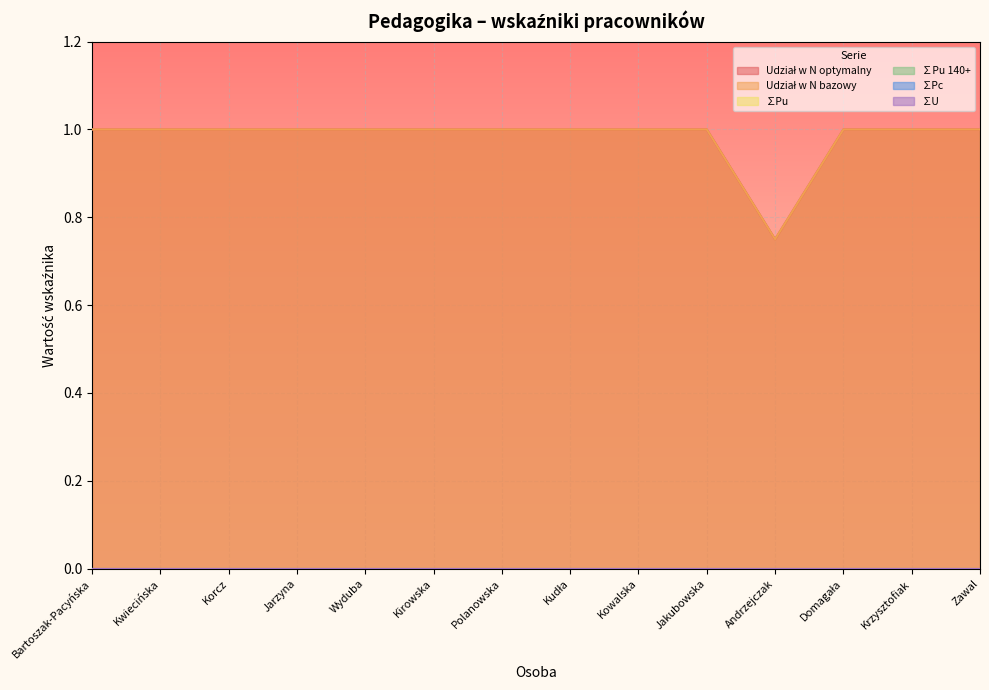

Reading right to left, what are all the values shown in this chart?

Udział w N optymalny: 1.0	1.0	1.0	0.8	1.0	1.0	1.0	1.0	1.0	1.0	1.0	1.0	1.0	1.0
Udział w N bazowy: 1.0	1.0	1.0	0.8	1.0	1.0	1.0	1.0	1.0	1.0	1.0	1.0	1.0	1.0
∑Pu: 0.0	0.0	0.0	0.0	0.0	0.0	0.0	0.0	0.0	0.0	0.0	0.0	0.0	0.0
∑Pu 140+: 0.0	0.0	0.0	0.0	0.0	0.0	0.0	0.0	0.0	0.0	0.0	0.0	0.0	0.0
∑Pc: 0.0	0.0	0.0	0.0	0.0	0.0	0.0	0.0	0.0	0.0	0.0	0.0	0.0	0.0
∑U: 0.0	0.0	0.0	0.0	0.0	0.0	0.0	0.0	0.0	0.0	0.0	0.0	0.0	0.0